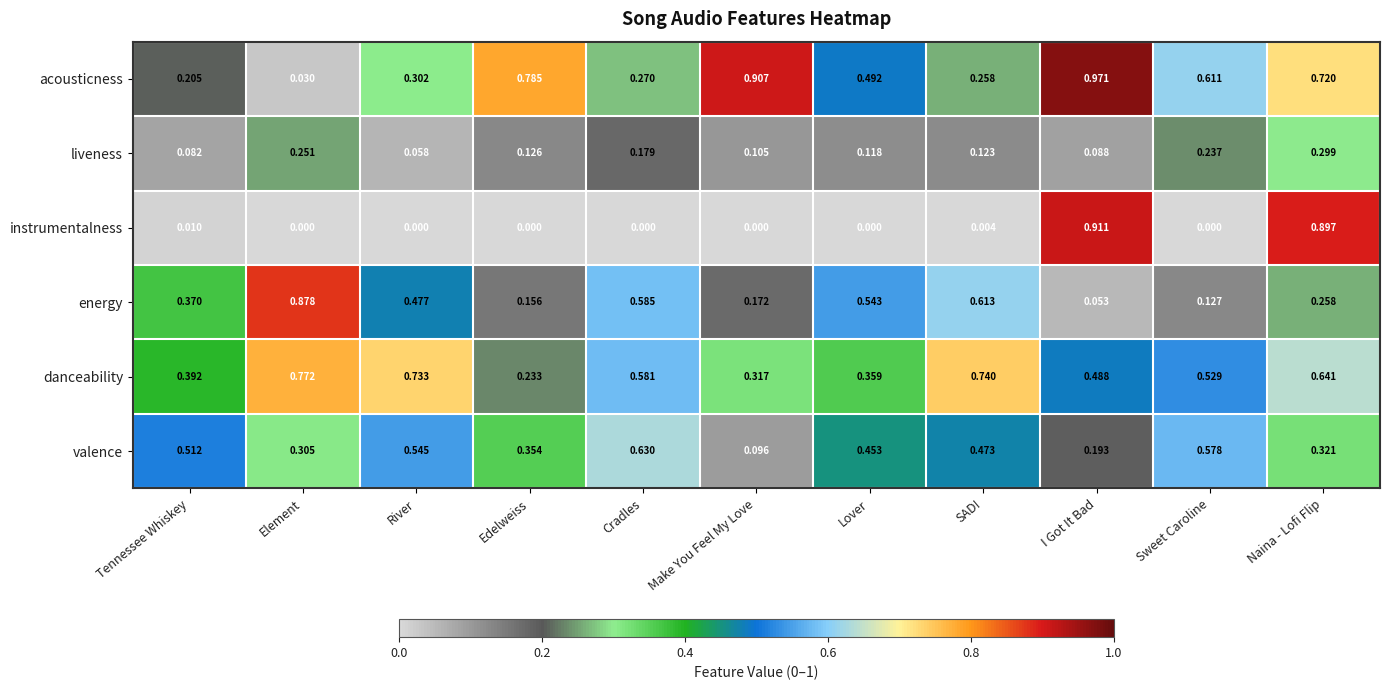

At which category does the chart reach its peak across all series?

I Got It Bad